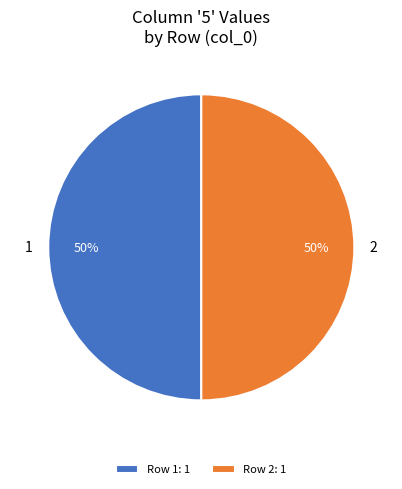

The 1 slice represents 50% of the pie. True or false?

True